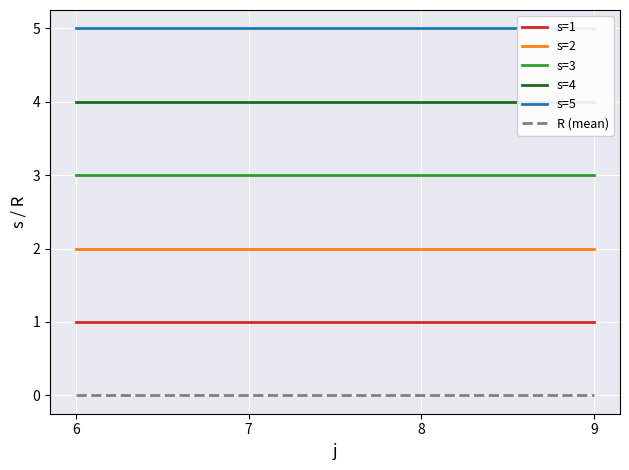

Which series has the widest spread of values?

s=1